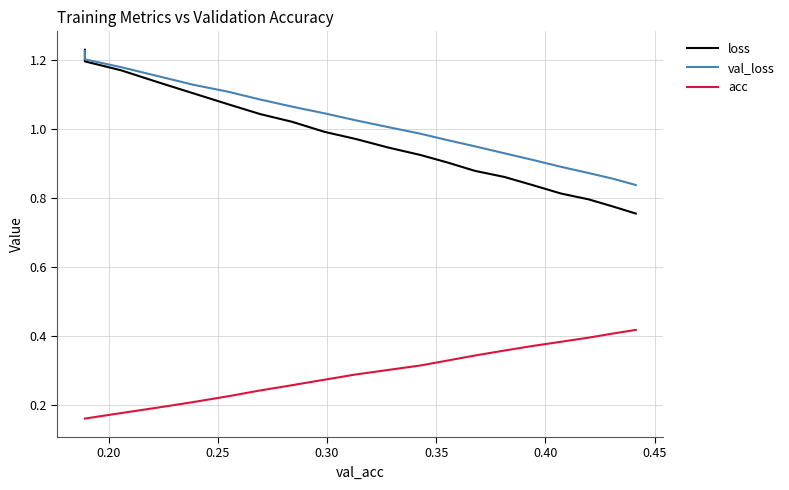

What is the minimum value for acc?

0.2